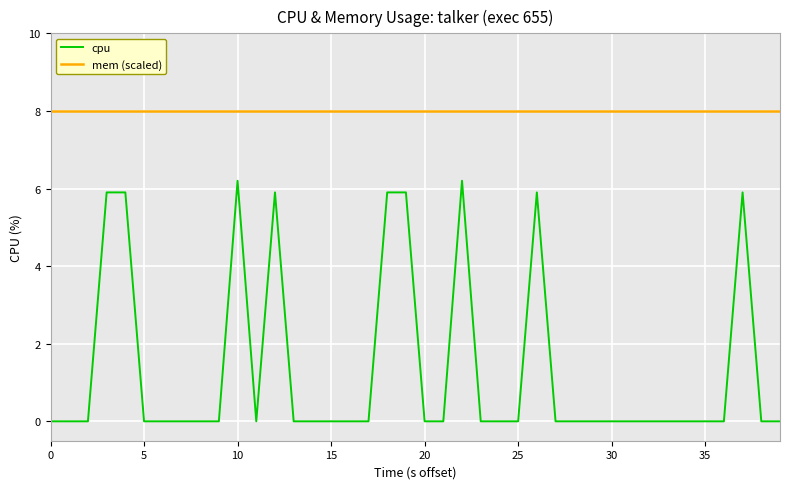

What is the maximum value shown in the chart?

8.0